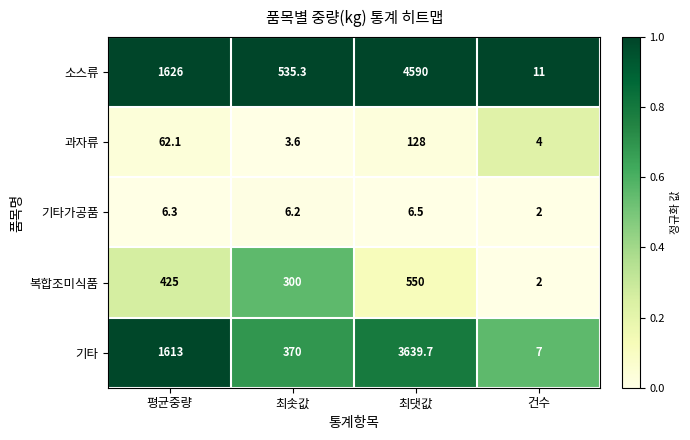

Reading right to left, extract all data points from this chart.

소스류: 11.0	4590.0	535.3	1626.0
과자류: 4.0	128.0	3.6	62.1
기타가공품: 2.0	6.5	6.2	6.3
복합조미식품: 2.0	550.0	300.0	425.0
기타: 7.0	3639.7	370.0	1613.0